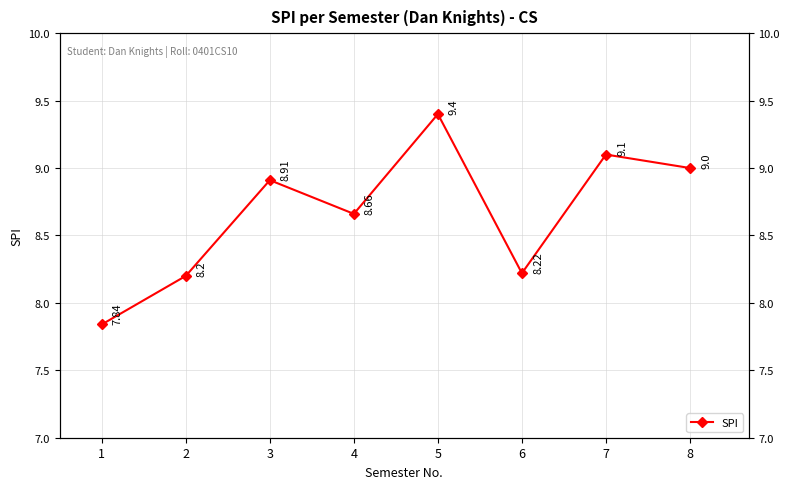

At which label does the data first exceed 8?

2